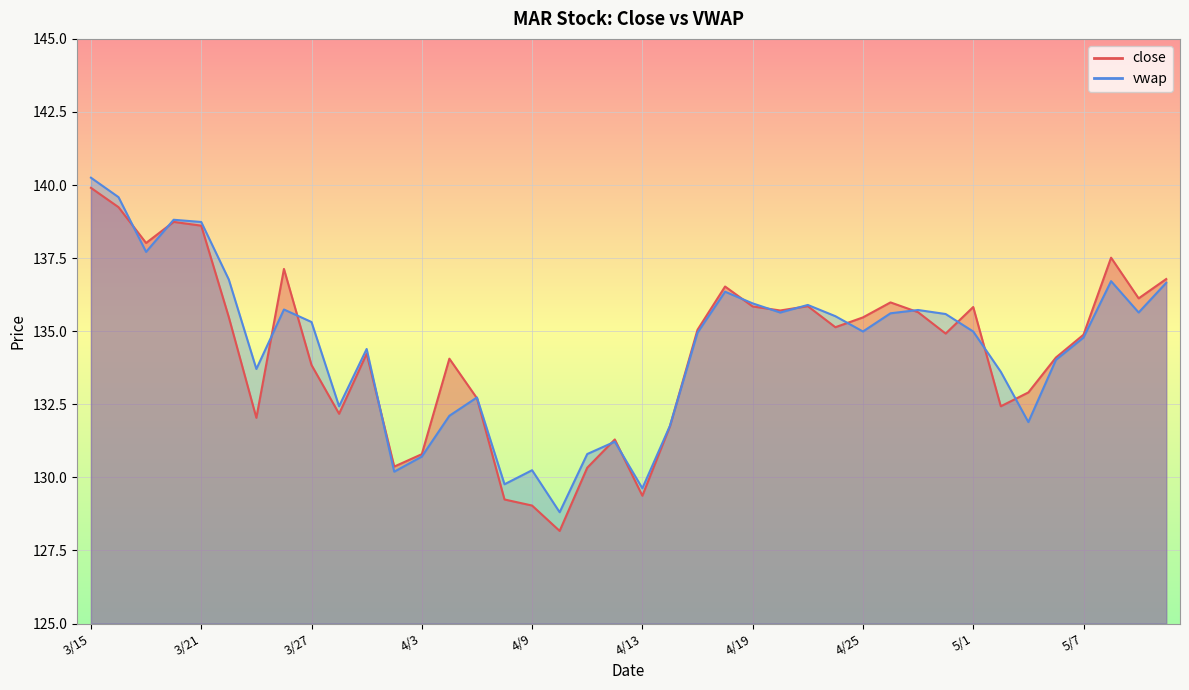

List the labels in order of vwap value, smallest first.

4/10, 4/13, 4/6, 4/2, 4/9, 4/3, 4/11, 4/12, 4/16, 5/3, 4/4, 3/28, 4/5, 5/2, 3/23, 5/4, 3/29, 5/7, 4/17, 5/1, 4/25, 3/27, 4/24, 4/30, 4/26, 4/20, 5/9, 4/27, 3/26, 4/23, 4/19, 4/18, 5/10, 5/8, 3/22, 3/19, 3/21, 3/20, 3/16, 3/15